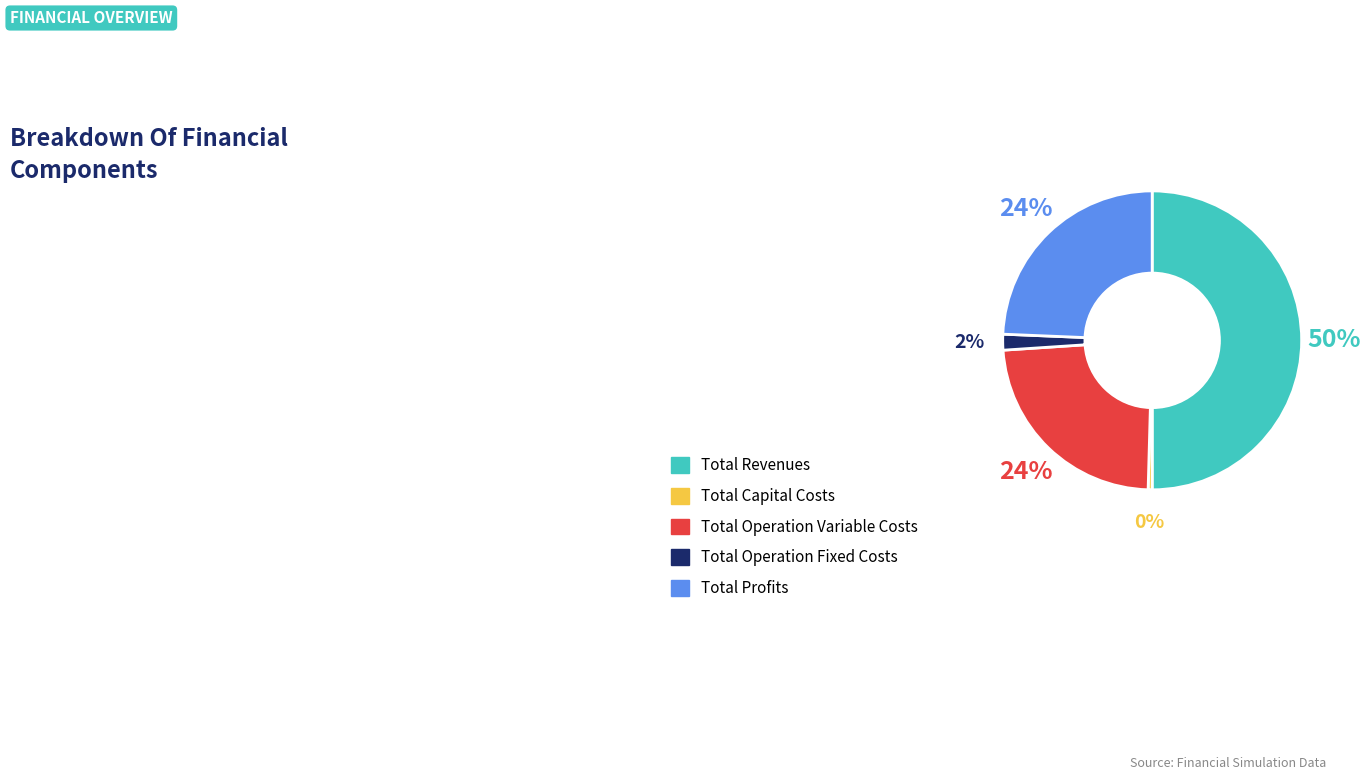

Which category has the smallest portion of the pie?

Total Capital Costs